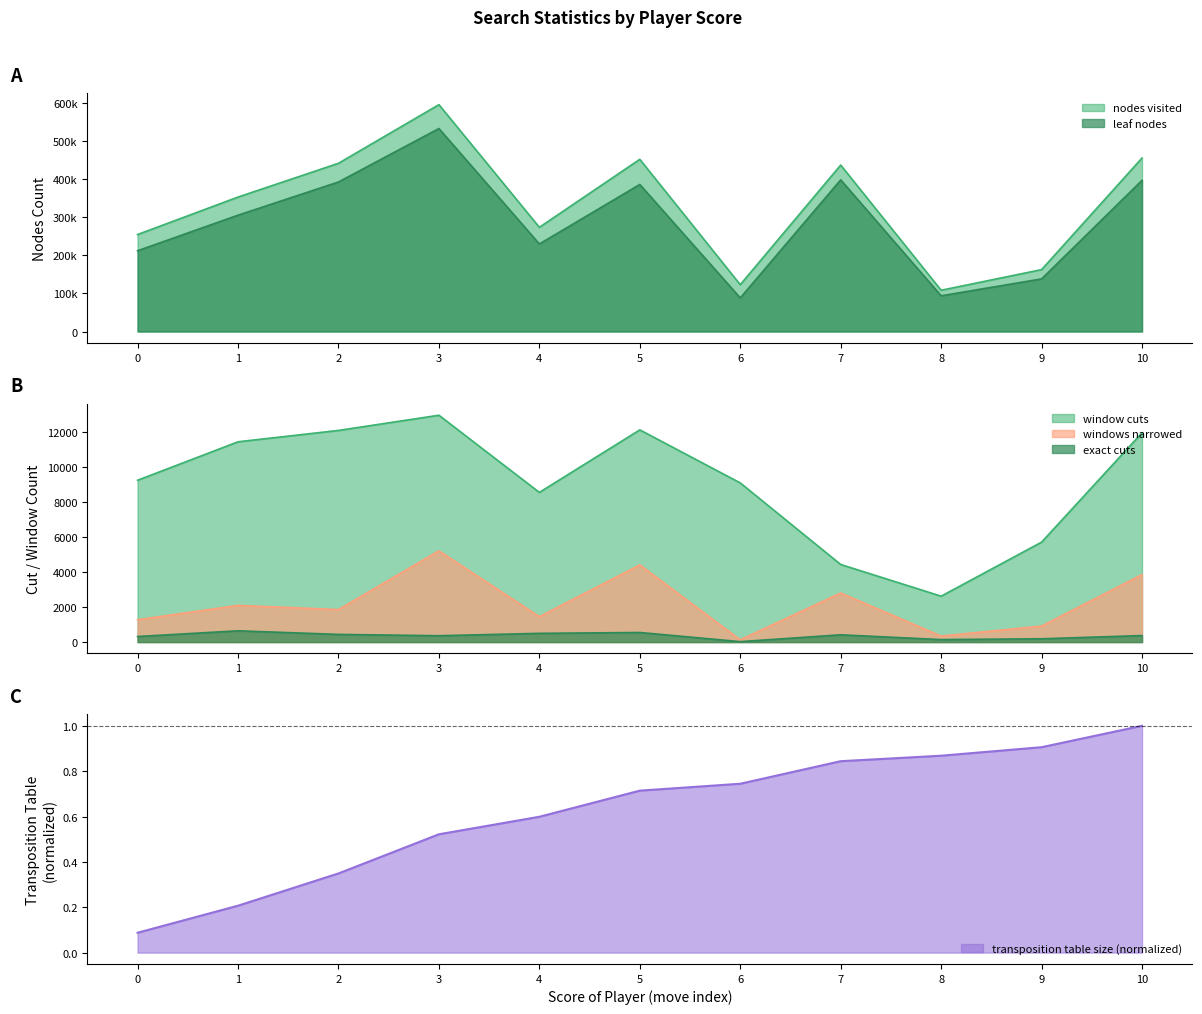

How many data points in window cuts are above 9259?

5